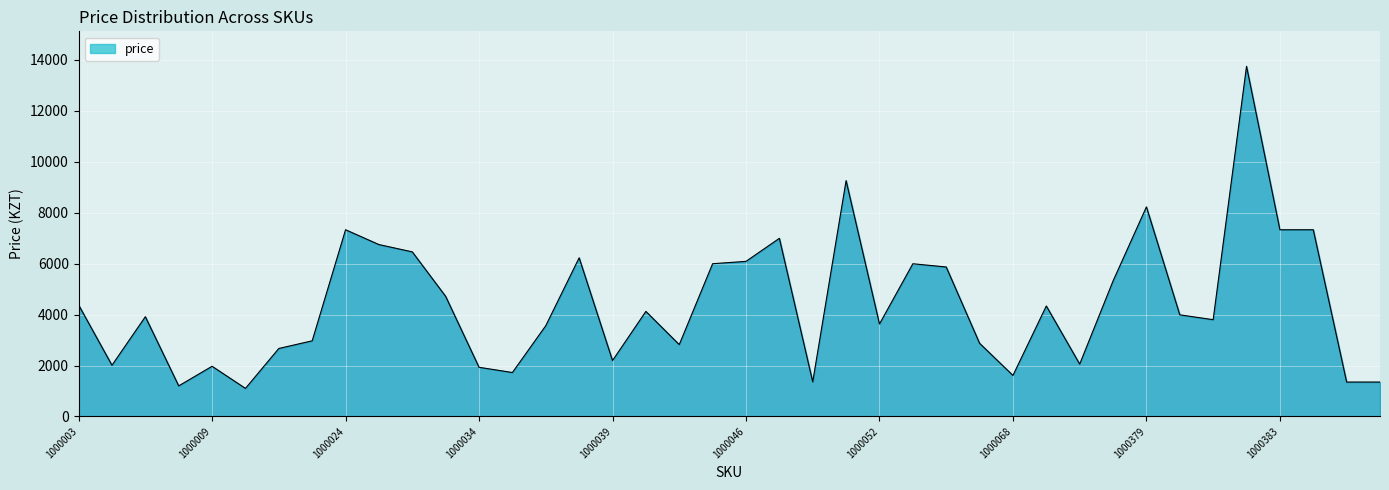

What is the difference between the maximum and minimum values?

12649